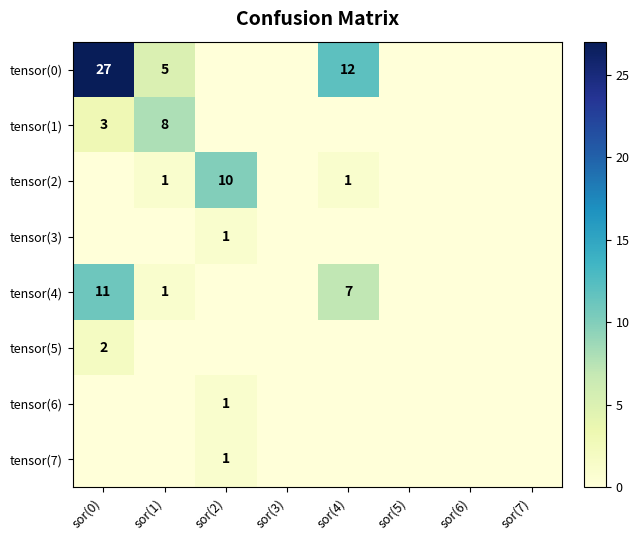

What is the difference between the tensor(7) values at sor(6) and sor(2)?

1